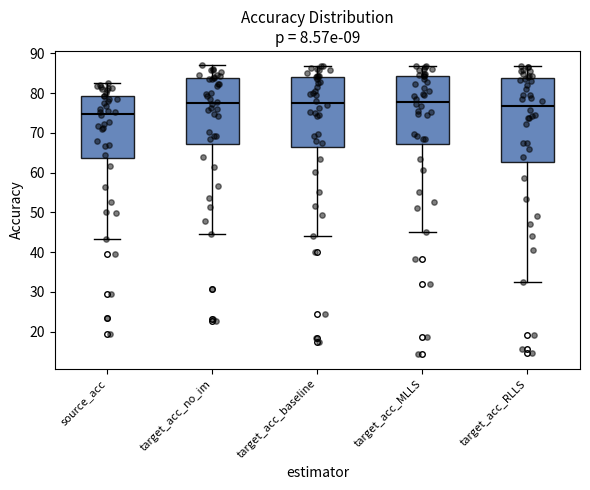

Comparing the boxes themselves (not the whiskers), which one is the tallest?

target_acc_RLLS